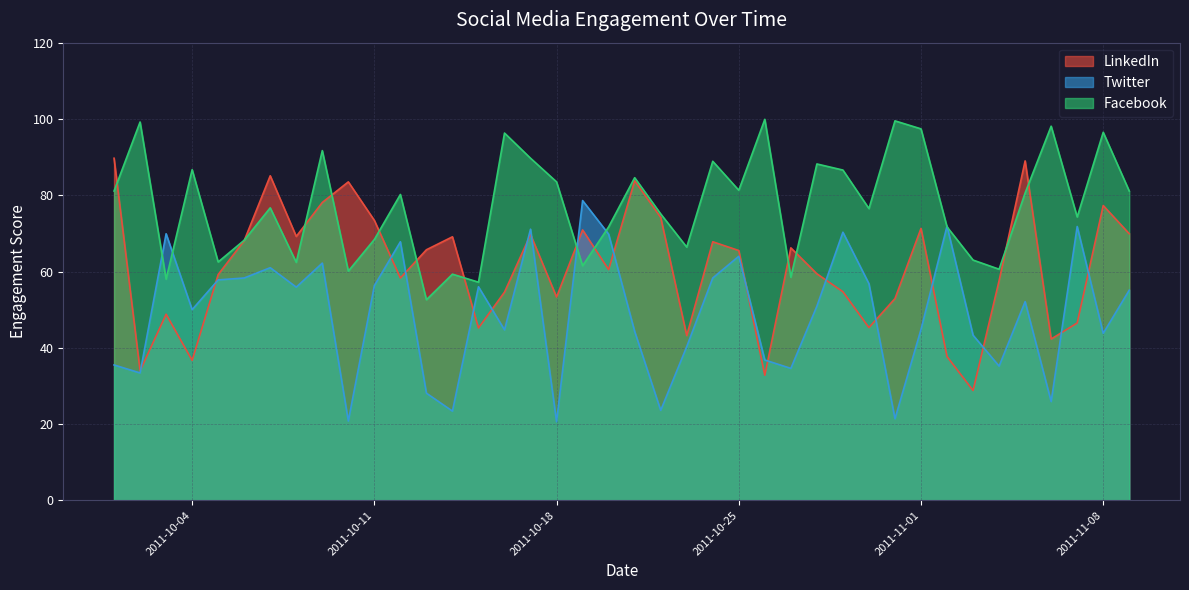

What is the spread (max minus min) of values at 20111009?

29.5